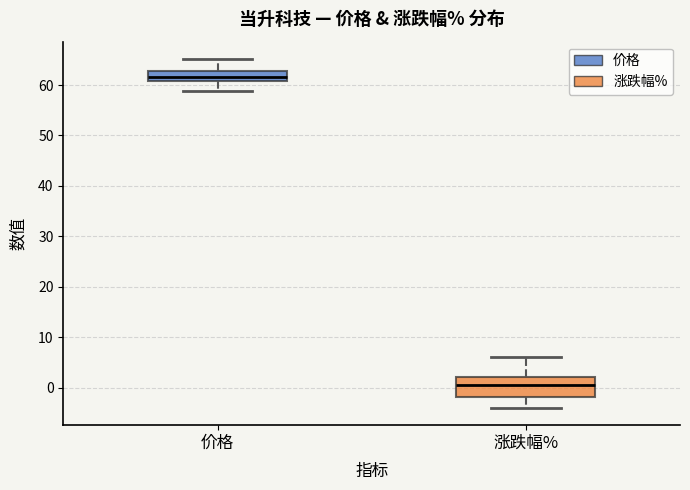

Reading left to right, read every box against the y-axis: the position of its median line, the range the box covers, and the ends of its whiskers. The values are not printed on the chart, so give them approximately, as read against the axis.

价格: median 62, box 61 to 63, whiskers 59 to 65
涨跌幅%: median 1, box -2 to 2, whiskers -4 to 6